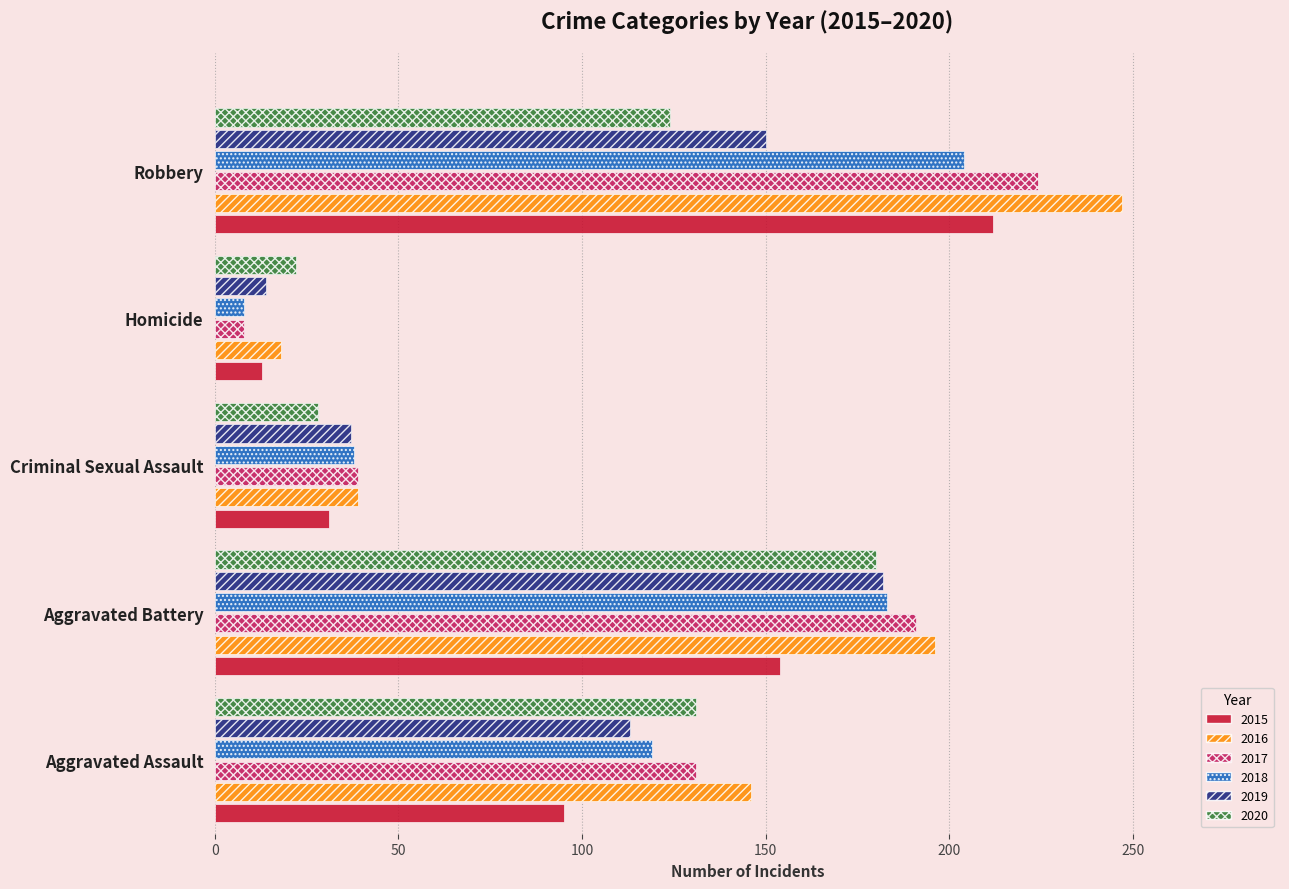

What is the difference between the 2017 values at Aggravated Battery and Robbery?

33